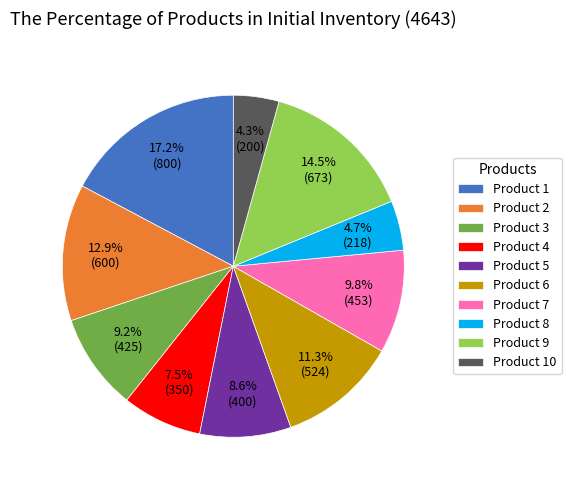

To the nearest percent, what is the average slice percentage?

10%